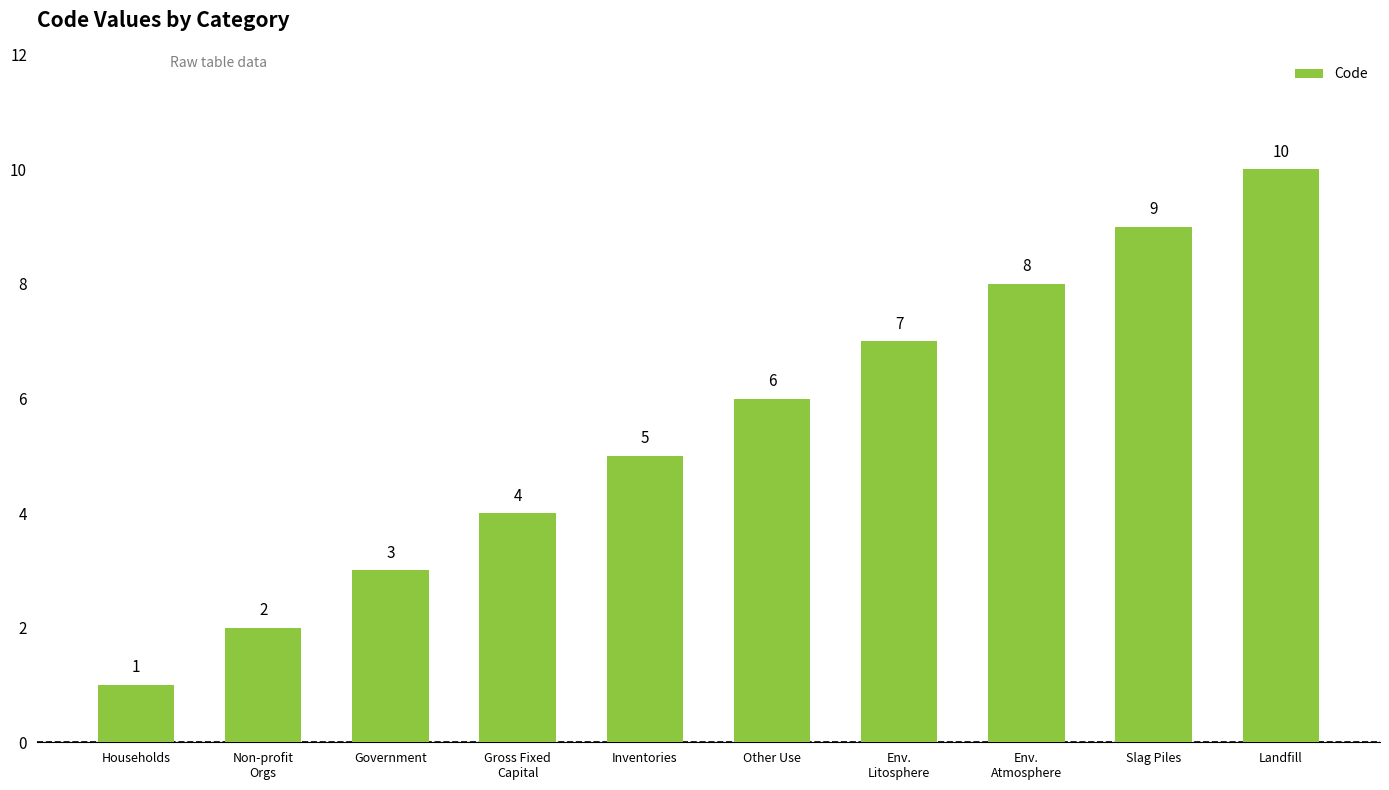

Which label corresponds to the smallest value in the chart?

Households